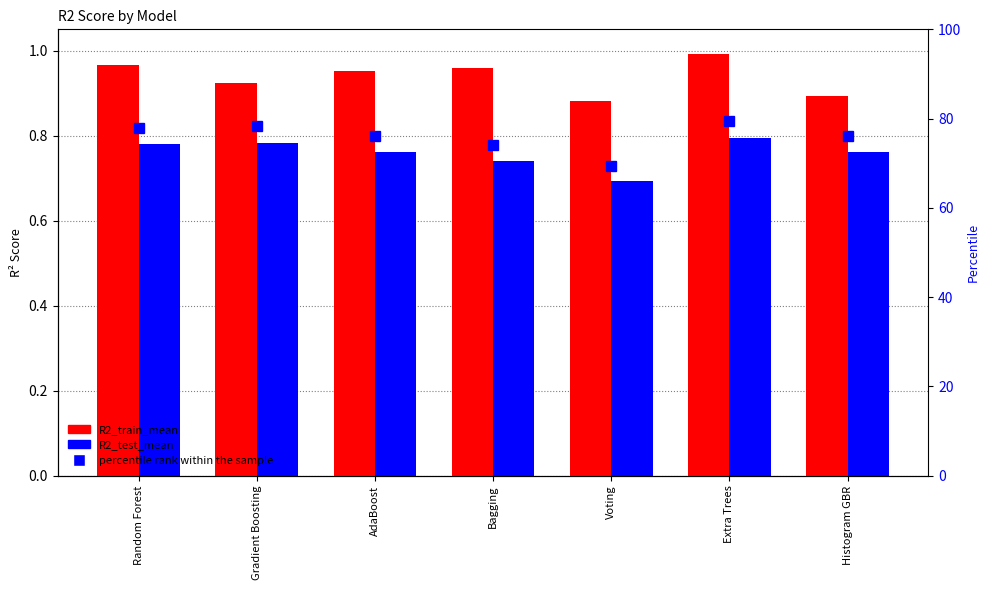

At how many categories does at least one series exceed 31?

7